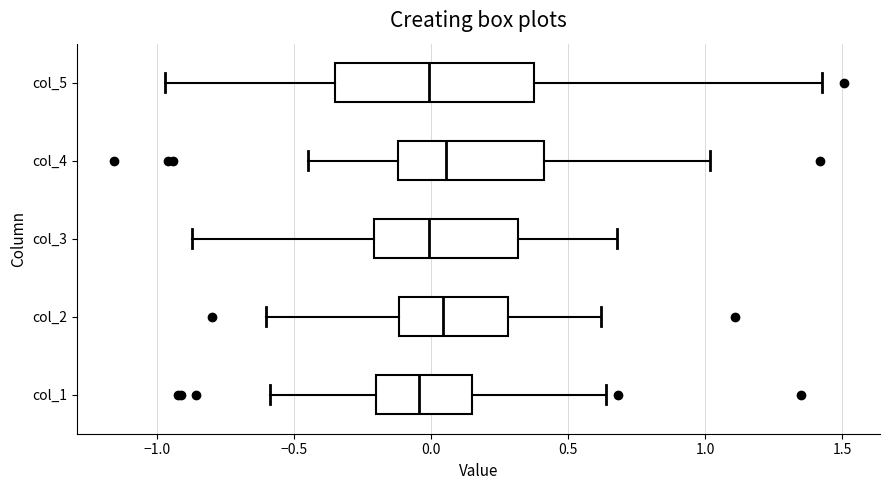

Where is the right edge of the box for col_4 on the x-axis? The values are not printed on the chart, so give them approximately, as read against the axis.

0.40